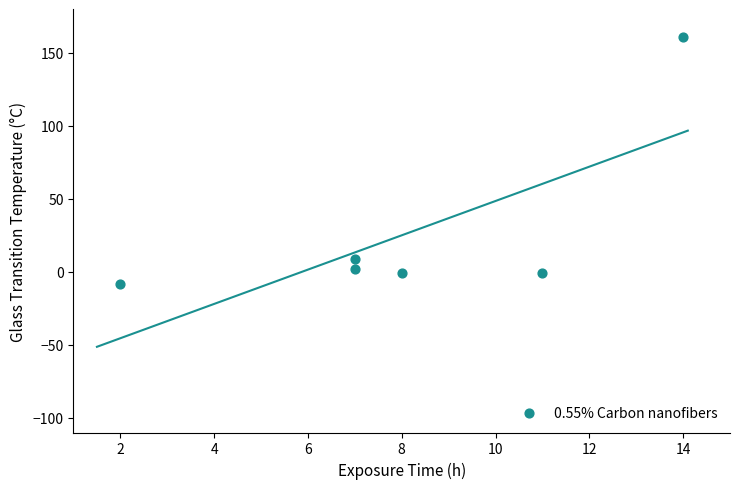

What Y value in the scatter plot is closest to 76?

9